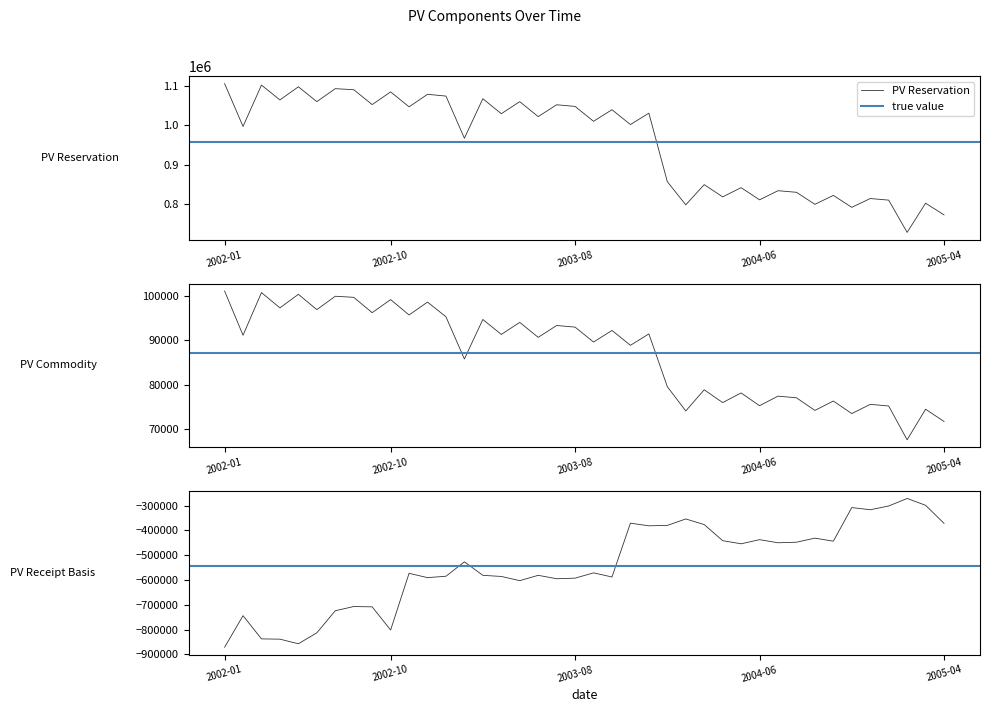

Does the chart have visible grid lines?

No